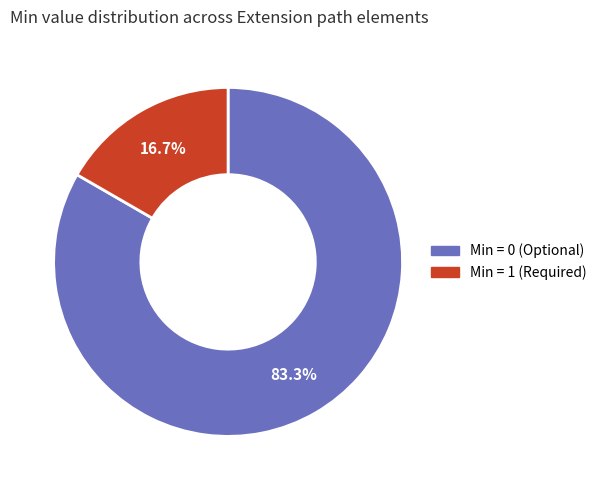

Is there a majority slice in this chart?

Yes